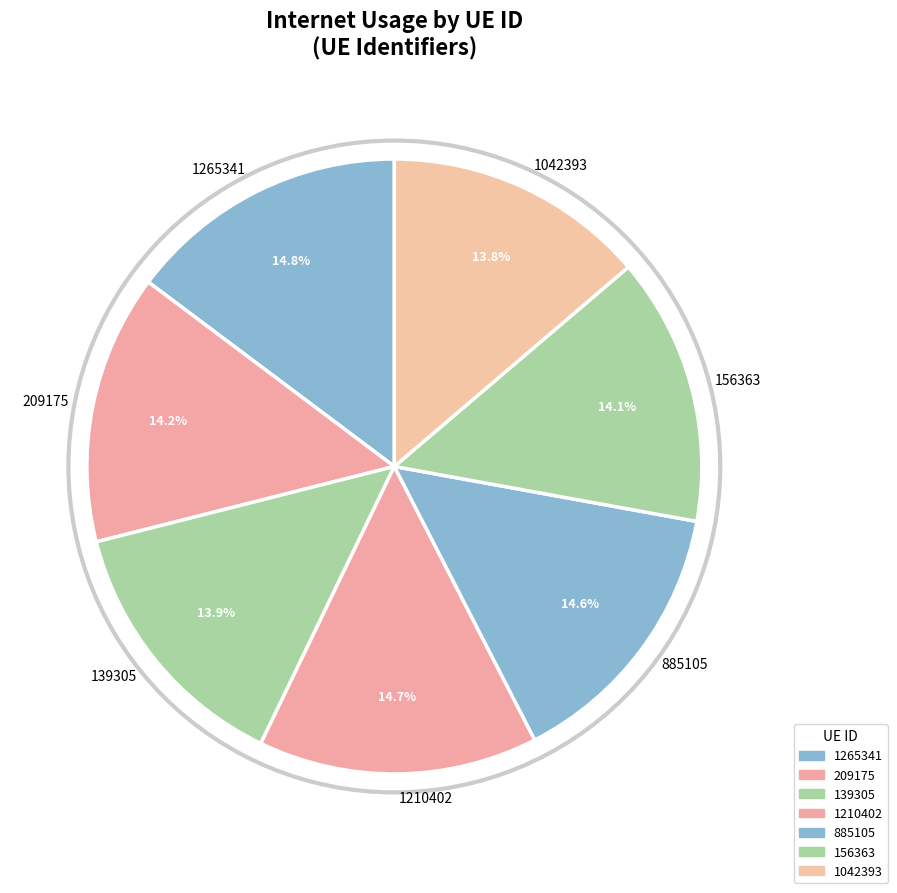

What portion of the pie excludes 1042393?

86.2%